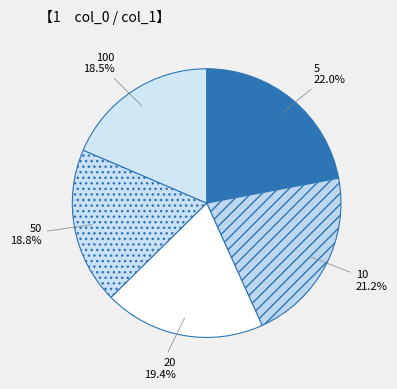

To the nearest percent, what percentage of the pie is 100?

19%